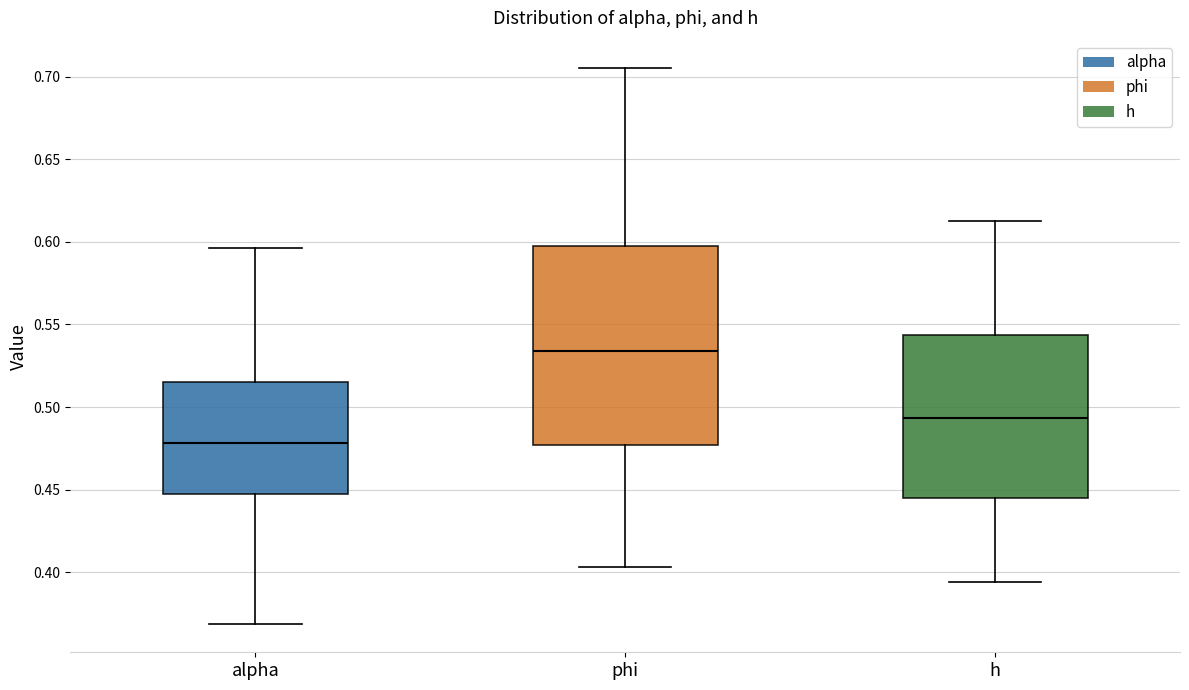

Where does the upper whisker of the box for alpha end on the y-axis? The values are not printed on the chart, so give them approximately, as read against the axis.

0.595